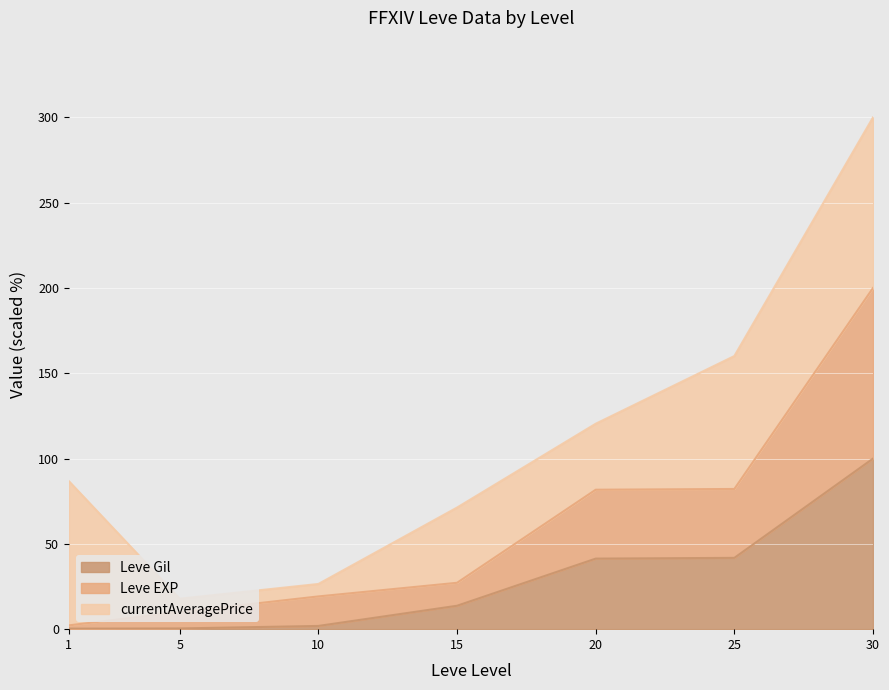

Which category has the highest value in the Leve Gil series?

30